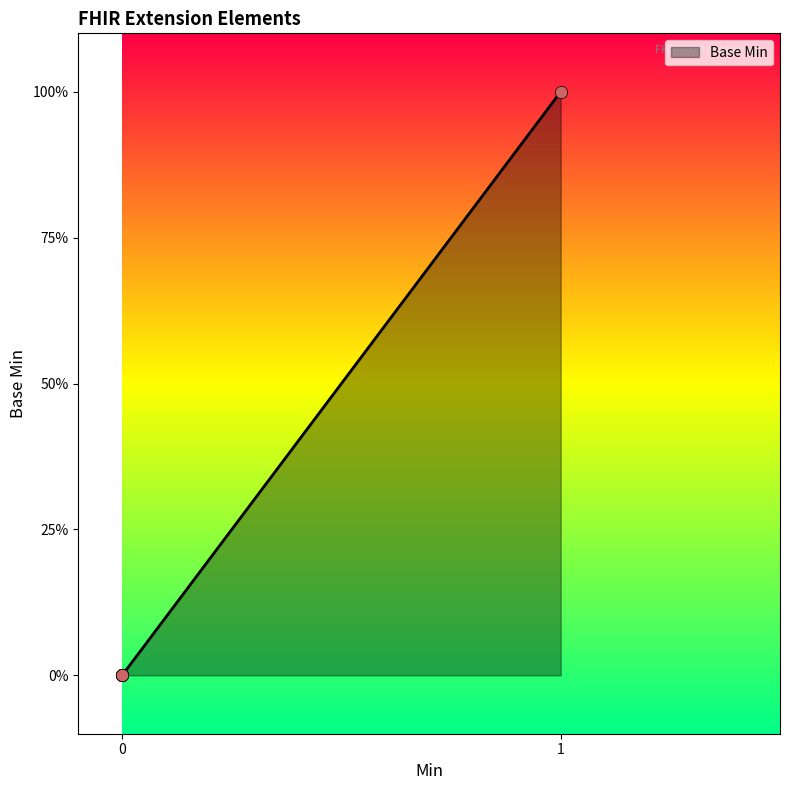

Is this an area chart (filled region under the line)?

Yes